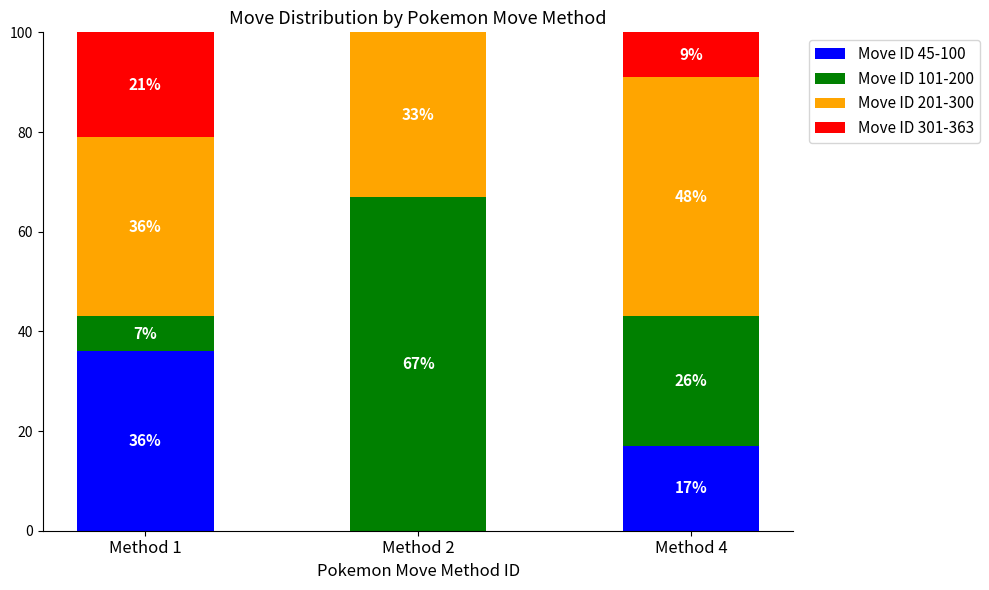

How many values in Move ID 45-100 are above zero?

2